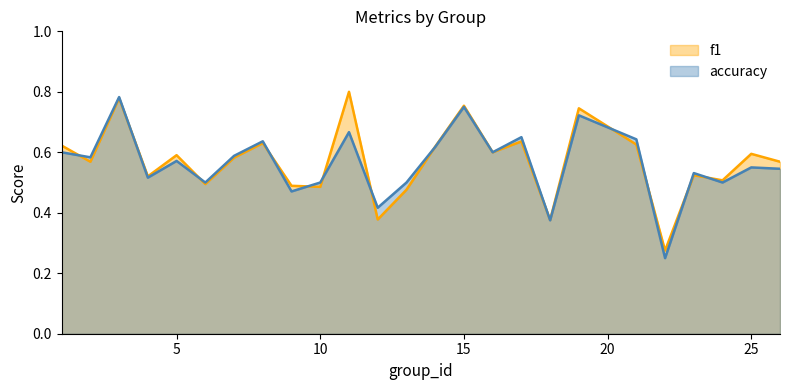

What is the sum of all accuracy values?

14.1